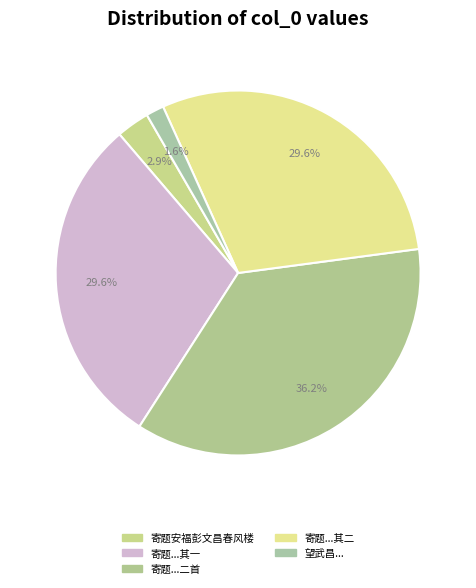

Count the number of slices in the pie.

5